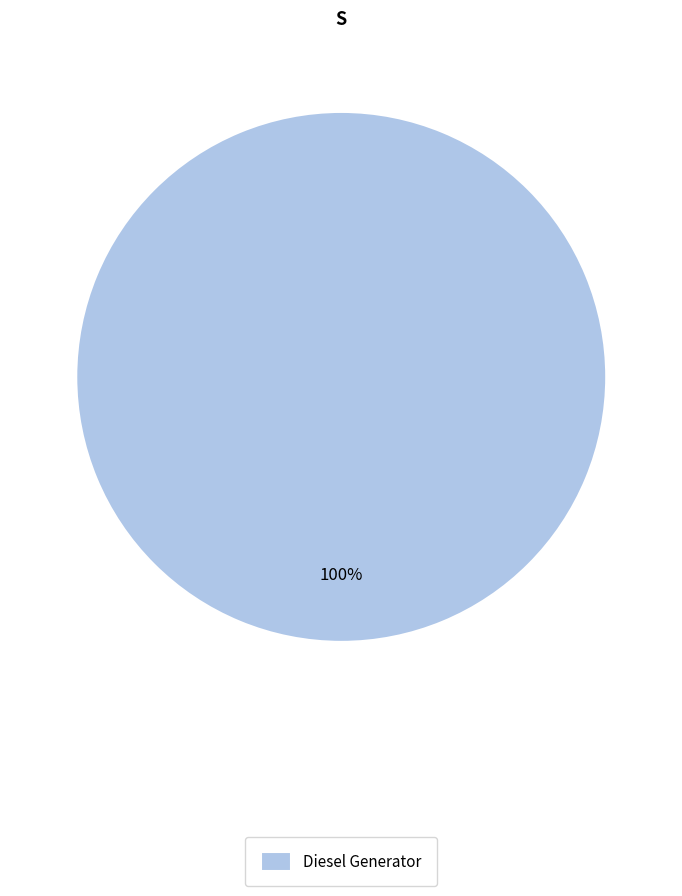

Rank the categories by value from lowest to highest.

Diesel Generator